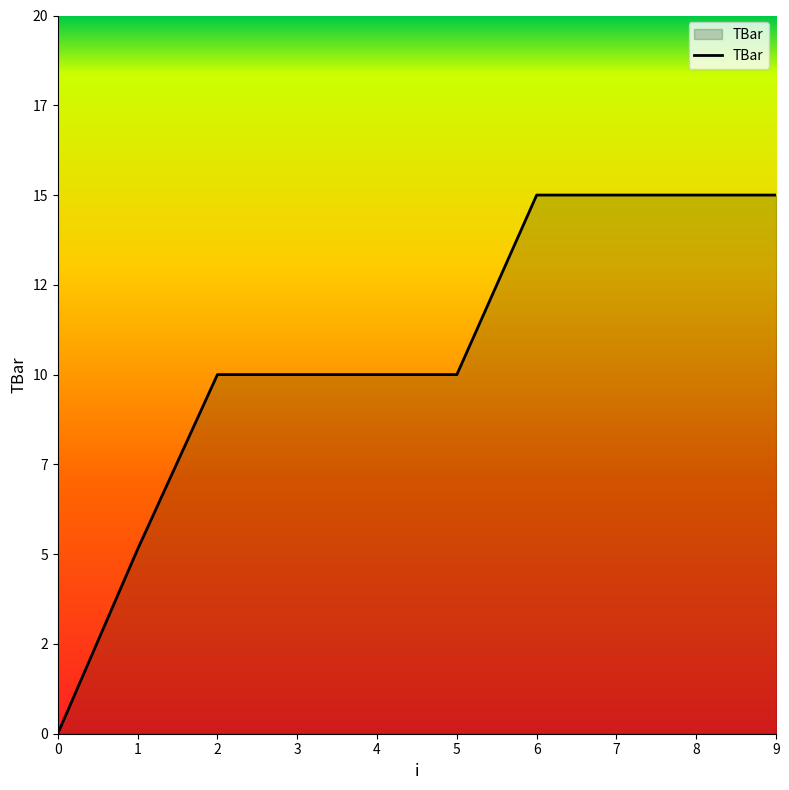

Reading left to right, extract all data points from this chart.

0.0	5.1	10.0	10.0	10.0	10.0	15.0	15.0	15.0	15.0